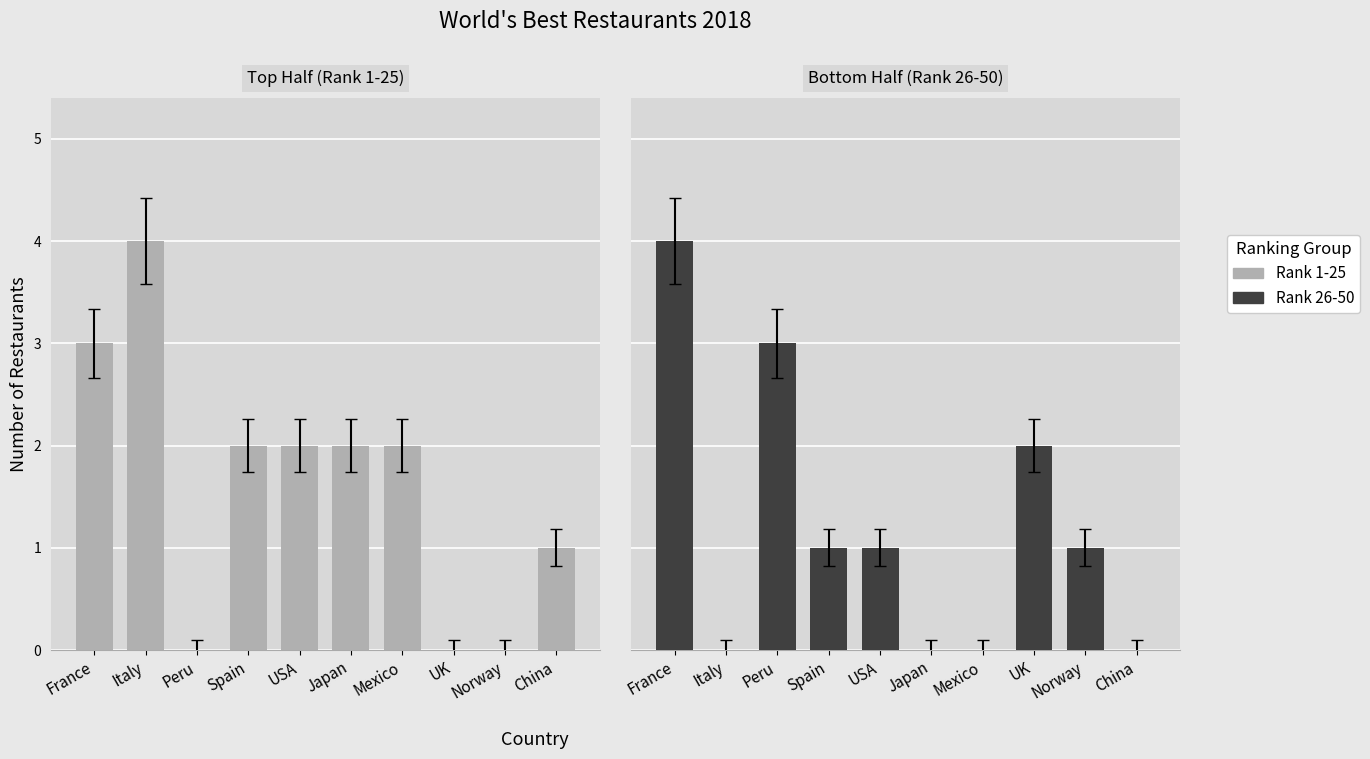

Reading left to right, extract all data points from this chart.

Rank 1-25: 3	4	0	2	2	2	2	0	0	1
Rank 26-50: 4	0	3	1	1	0	0	2	1	0